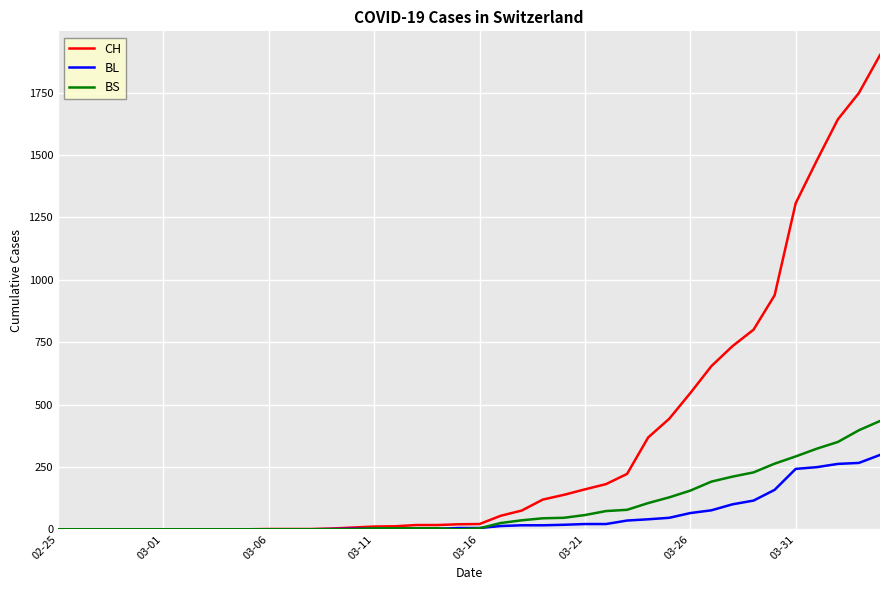

What is the difference between the maximum and minimum values in the BL series?

298